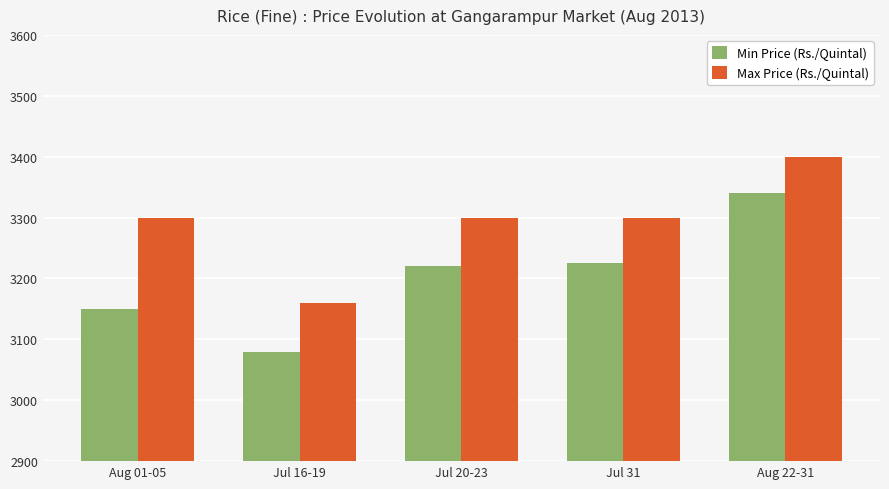

Rank the series by their average value, from lowest to highest.

Min Price (Rs./Quintal), Max Price (Rs./Quintal)